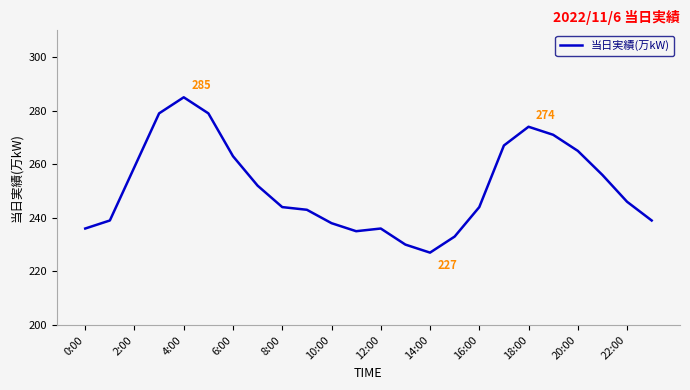

What is the greatest value displayed?

285